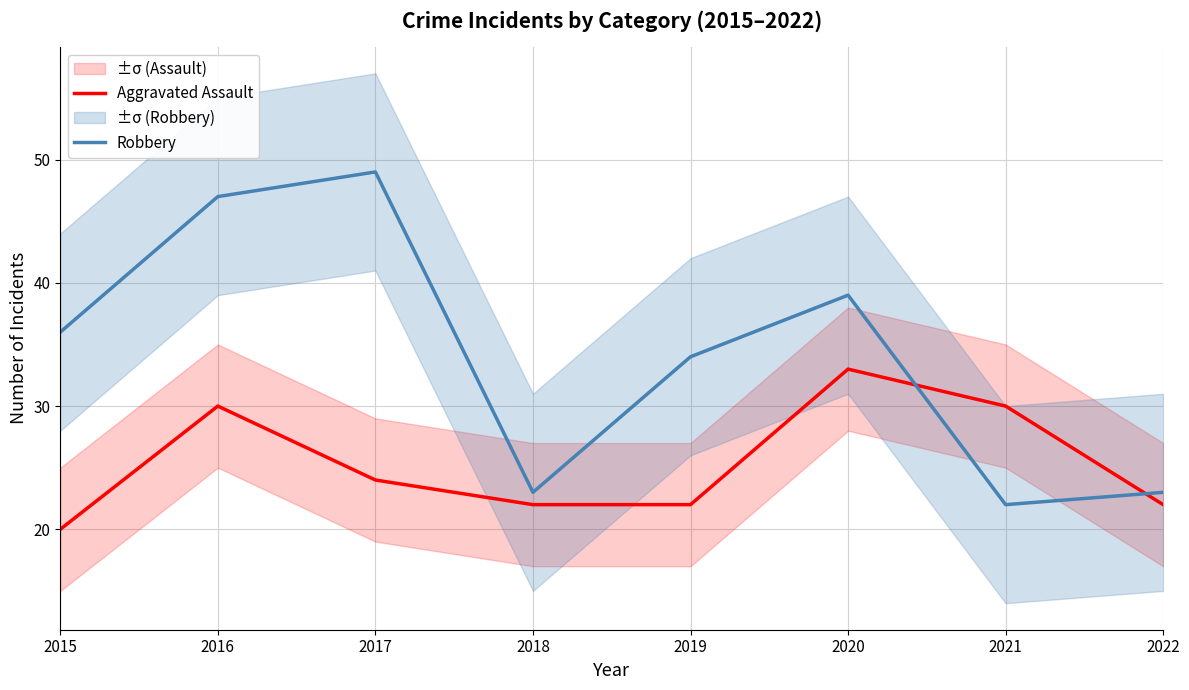

What is the value of the Robbery point at the 5th from the left?

34